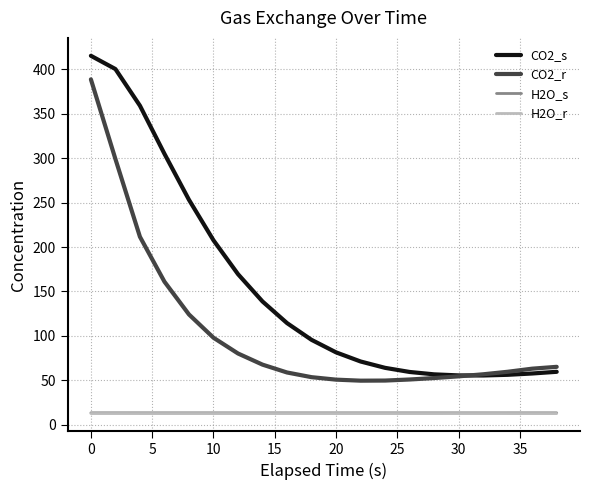

Which series has the largest range (max minus min)?

CO2_s